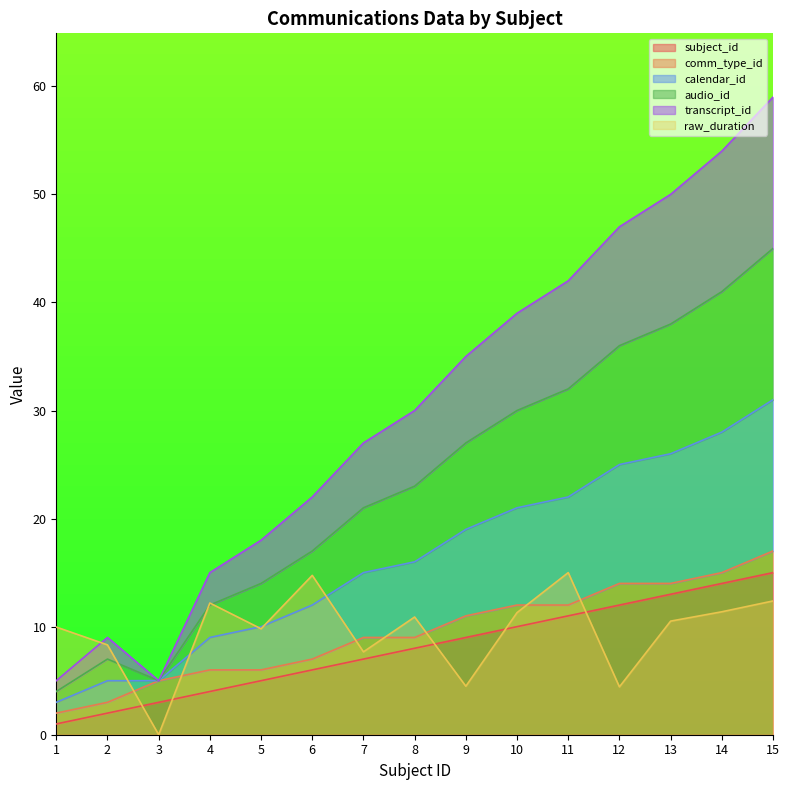

Which has a higher value, 8 or 9?

9